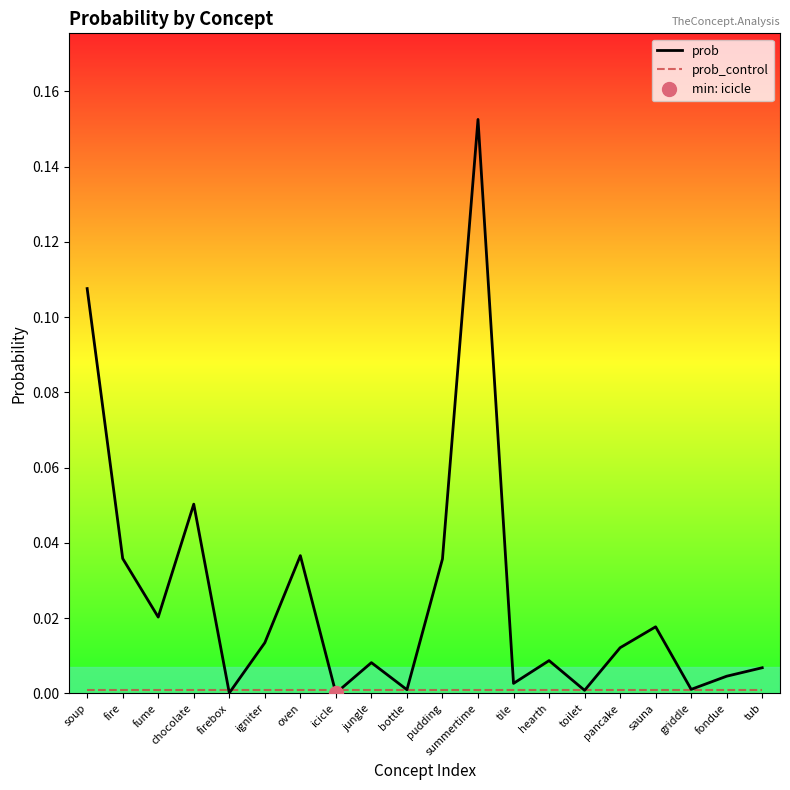

The value of prob at jungle is 0.0. True or false?

True